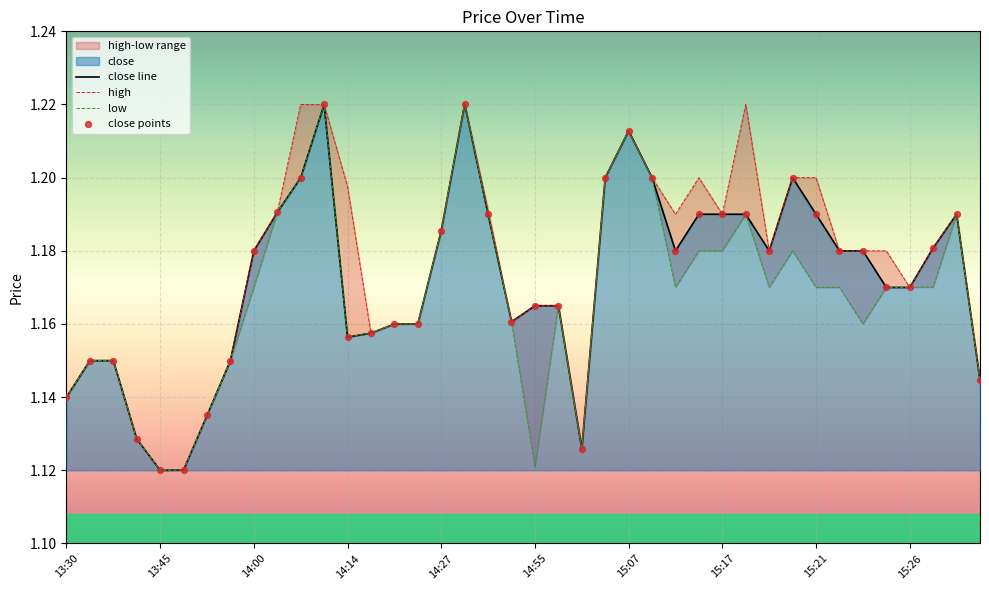

Which series contains the highest Y value?

close